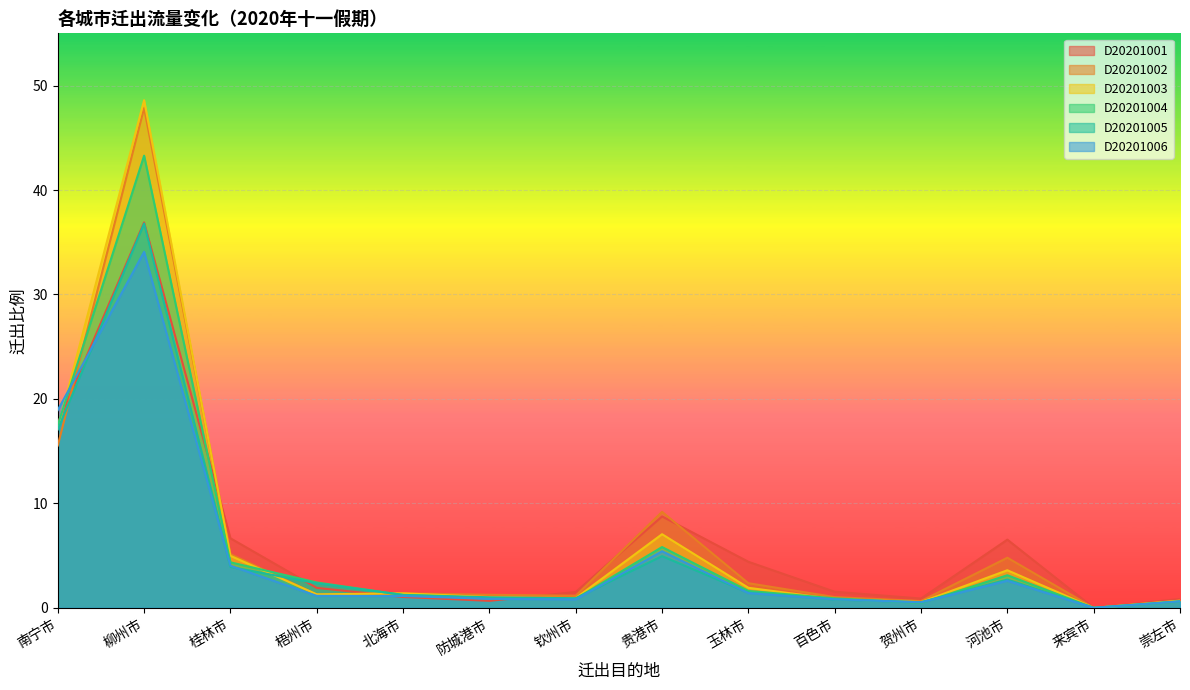

Where is the first local minimum for D20201001?

防城港市